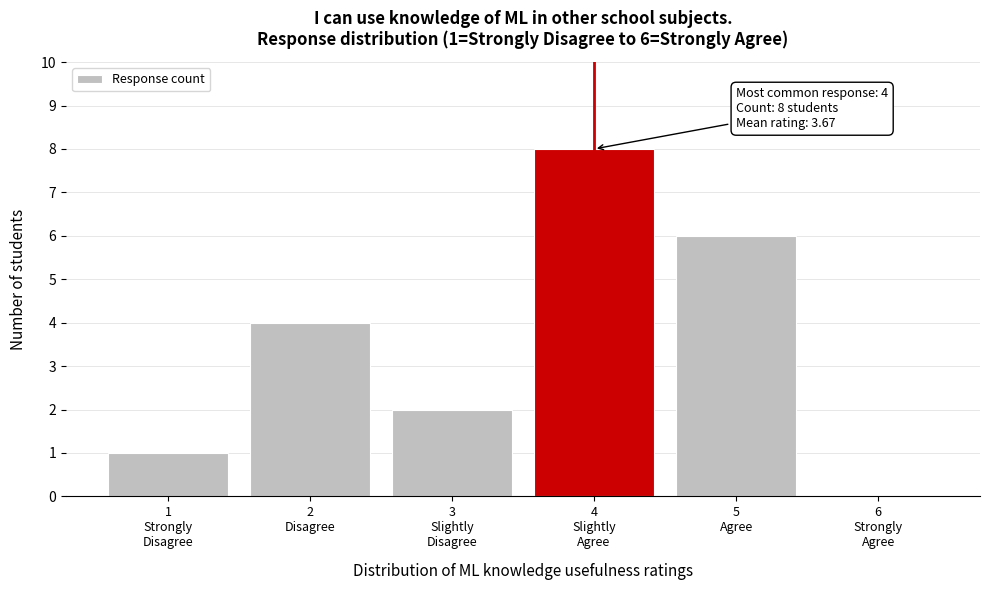

What is the sum of all values?

21